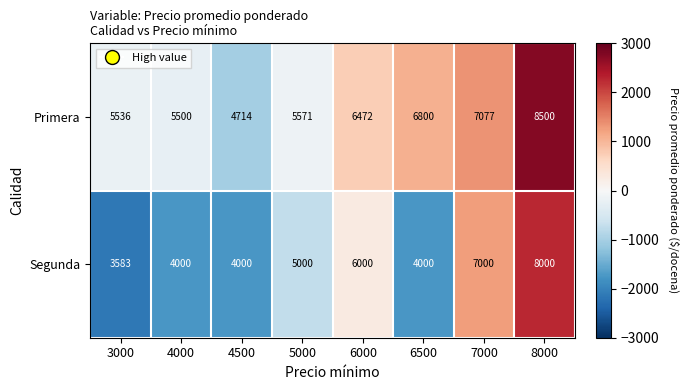

Reading left to right, what are all the values shown in this chart?

Primera: 3000=5536	4000=5500	4500=4714	5000=5571	6000=6472	6500=6800	7000=7077	8000=8500
Segunda: 3000=3583	4000=4000	4500=4000	5000=5000	6000=6000	6500=4000	7000=7000	8000=8000